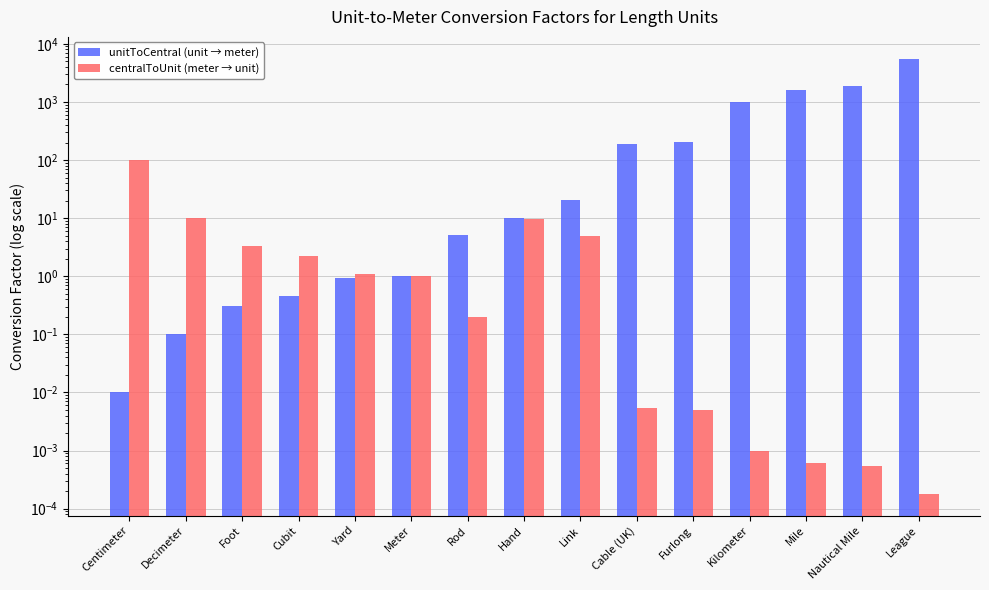

How many bars are there in each group?

2